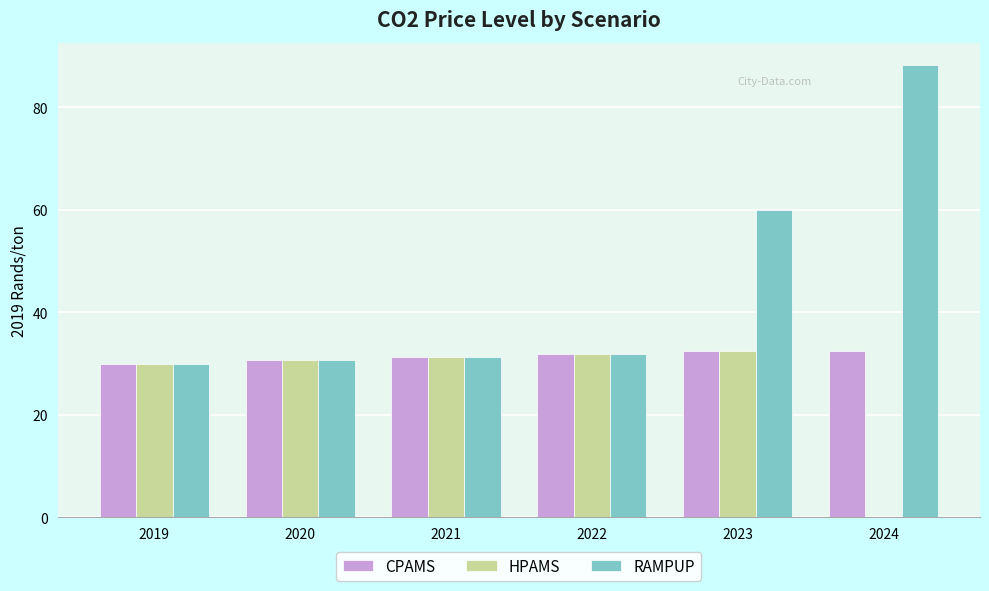

Reading left to right, extract all data points from this chart.

CPAMS: 2019=30.0	2020=30.6	2021=31.2	2022=31.8	2023=32.5	2024=32.5
HPAMS: 2019=30.0	2020=30.6	2021=31.2	2022=31.8	2023=32.5	2024=0.0
RAMPUP: 2019=30.0	2020=30.6	2021=31.2	2022=31.8	2023=60.0	2024=88.1